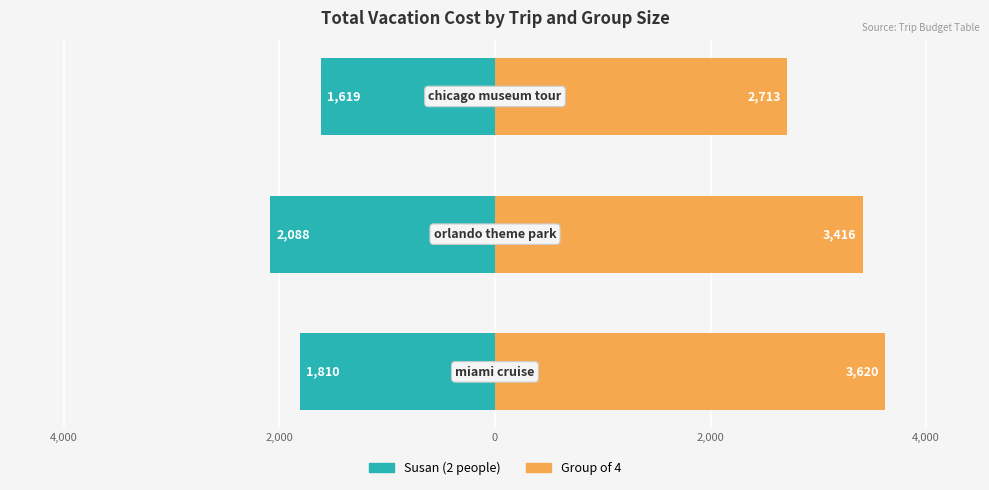

How many bars are there in each group?

2